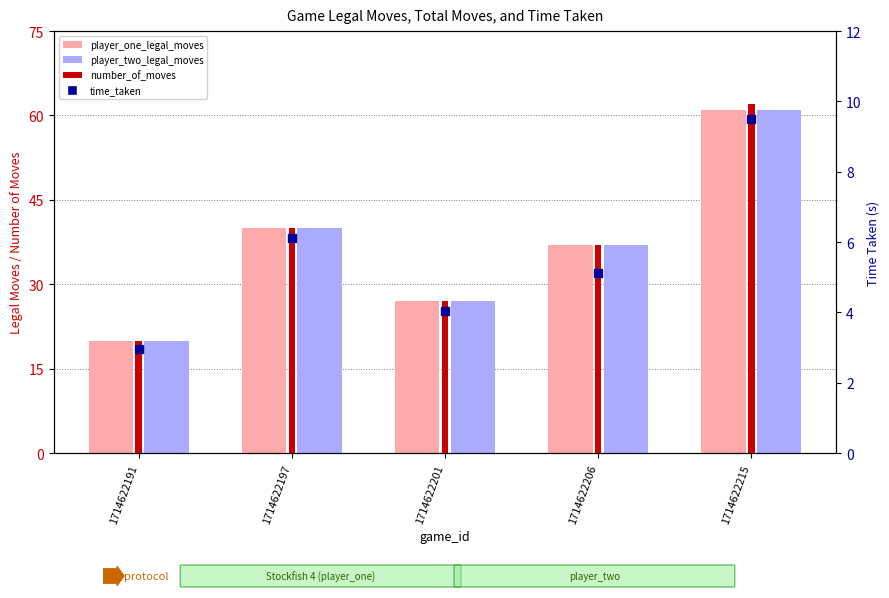

Which series has the largest total across all categories?

number_of_moves